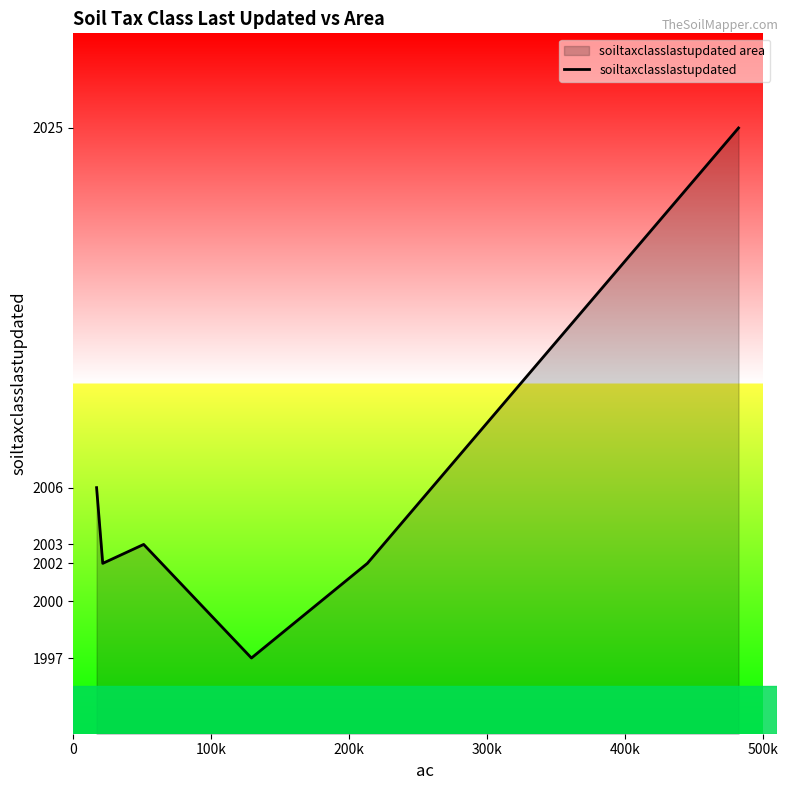

True or false: the data has more than 1 interior local peaks.

False